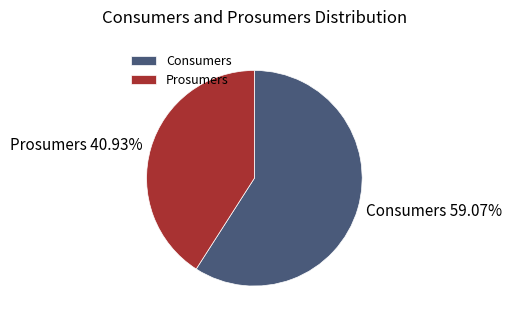

Is it true that Consumers is 69% of the pie?

False